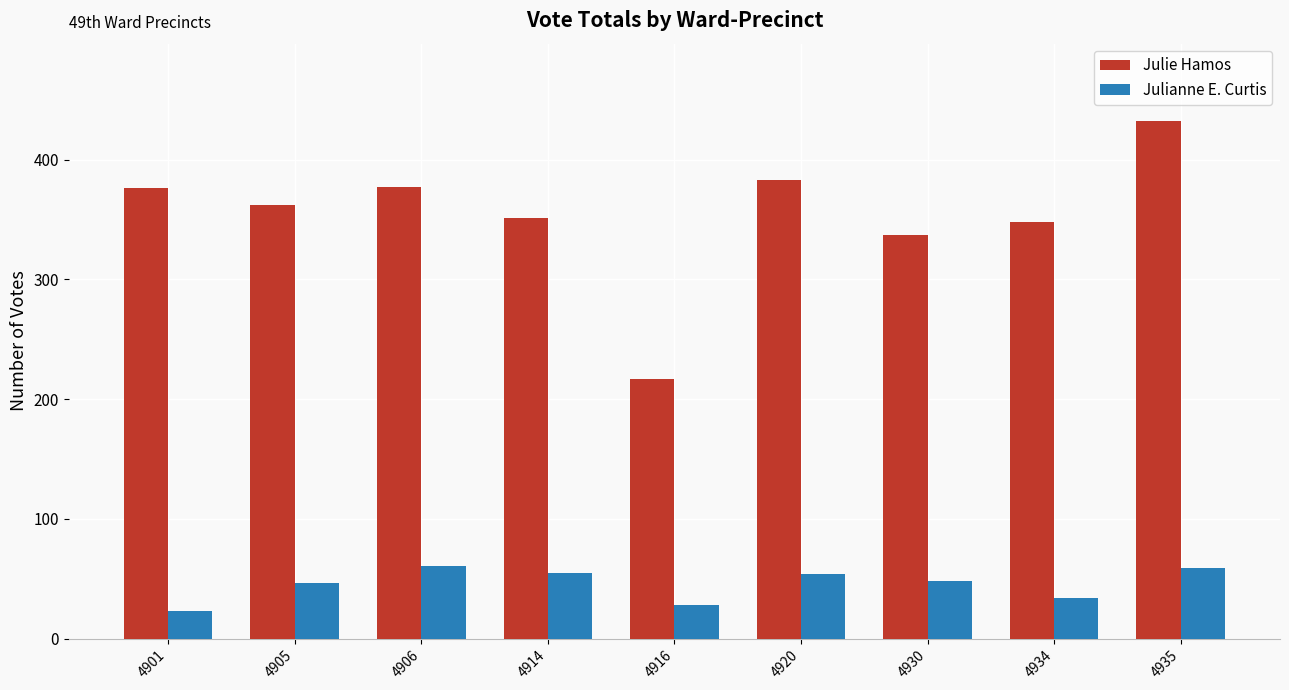

What is the value of the Julianne E. Curtis bar at the 2nd from the left?

46